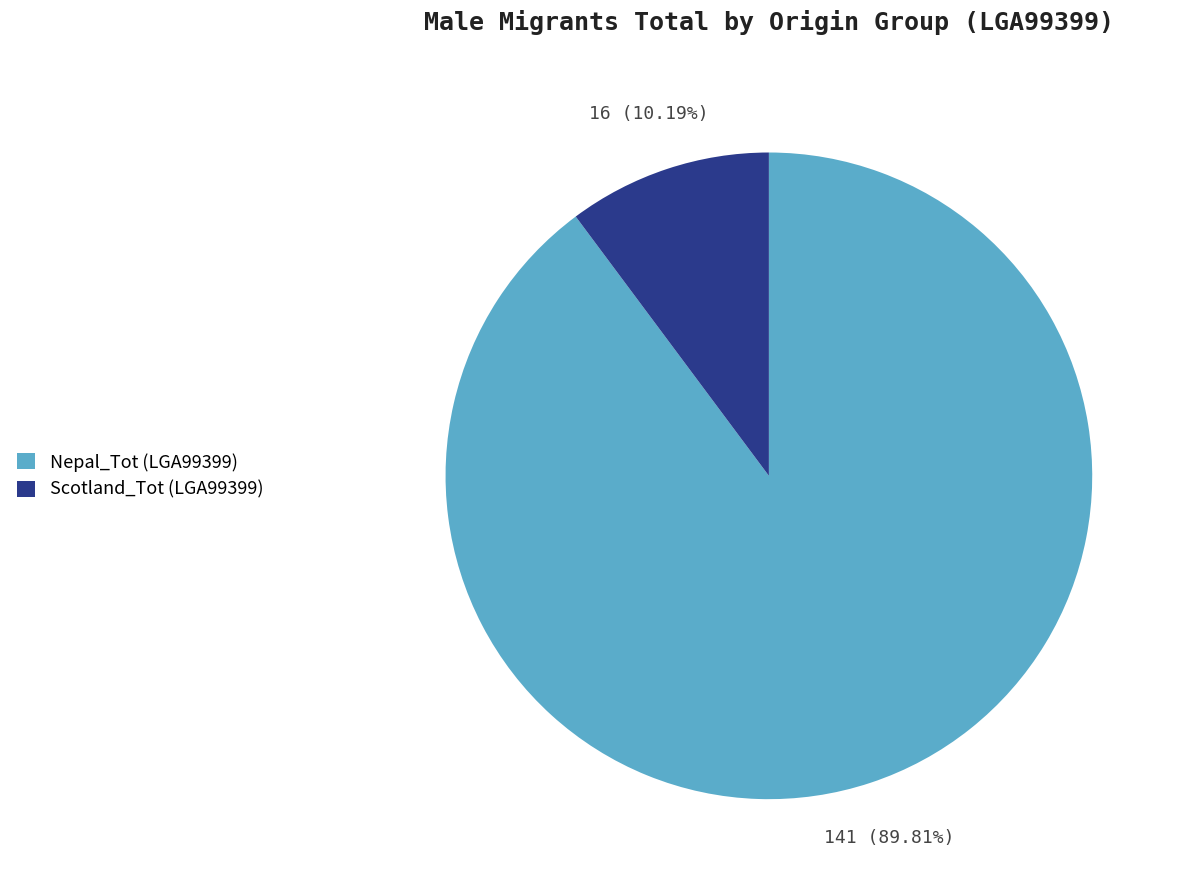

To the nearest percent, what is the difference between the largest and smallest slice percentages?

80%